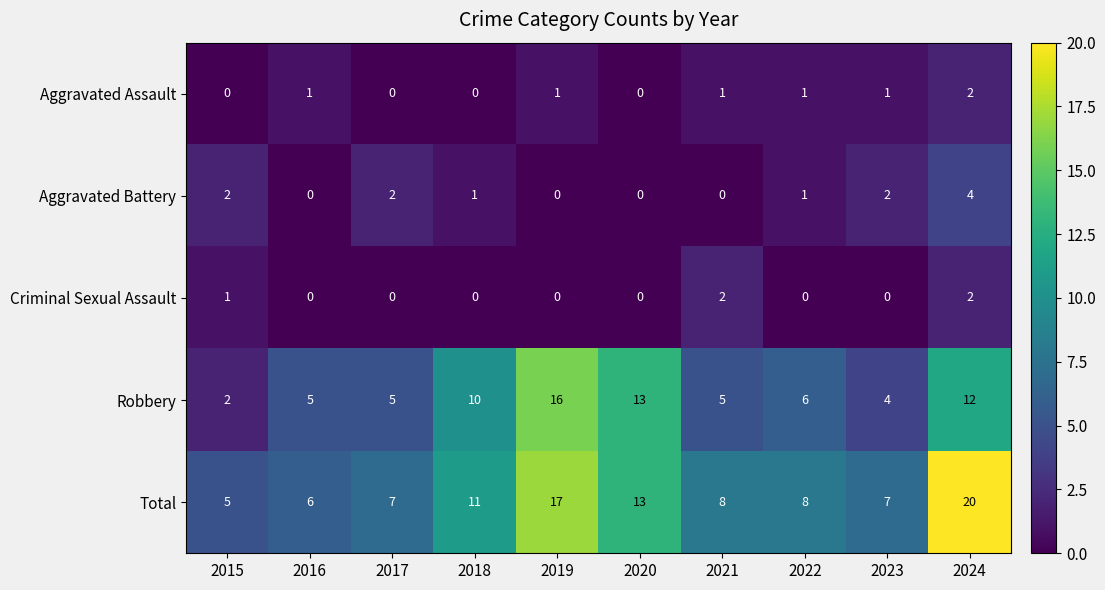

Which series has the largest range (max minus min)?

Total